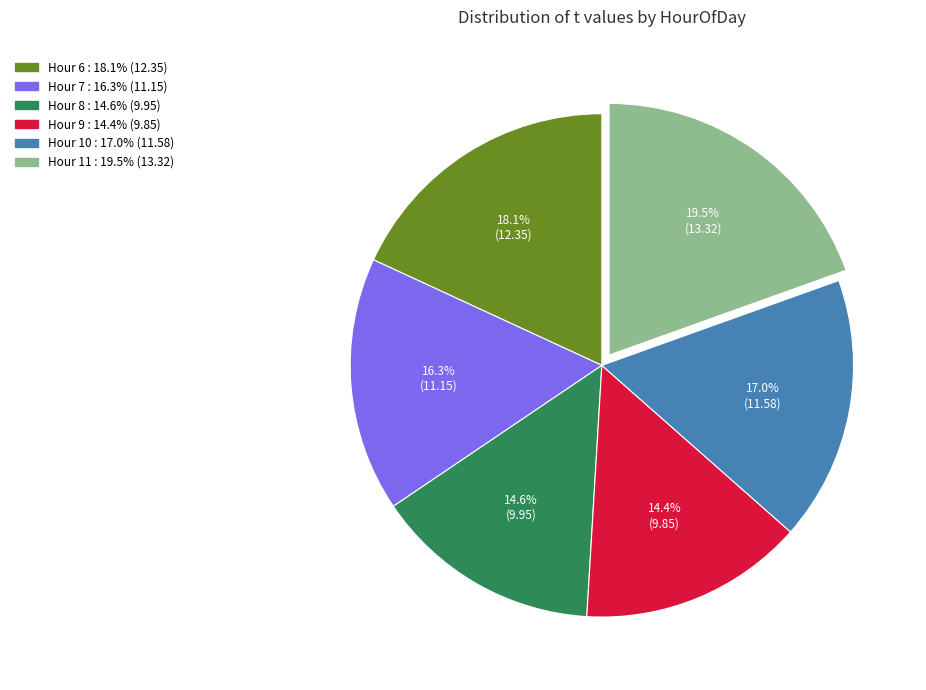

Is there any slice that represents more than half of the pie?

No